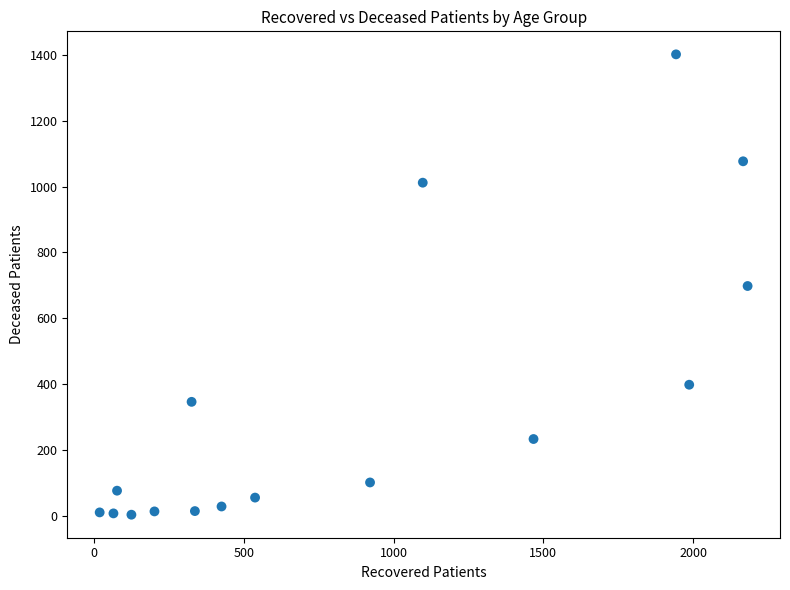

What is the range of Y values (max minus min)?

1399